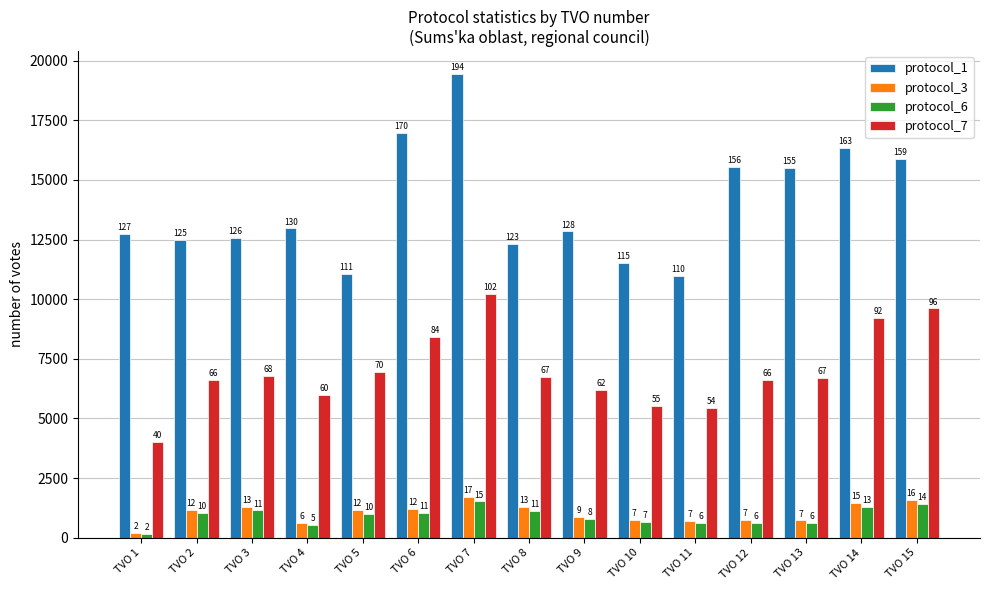

Is it true that protocol_1 equals 15556 at TVO 12?

True